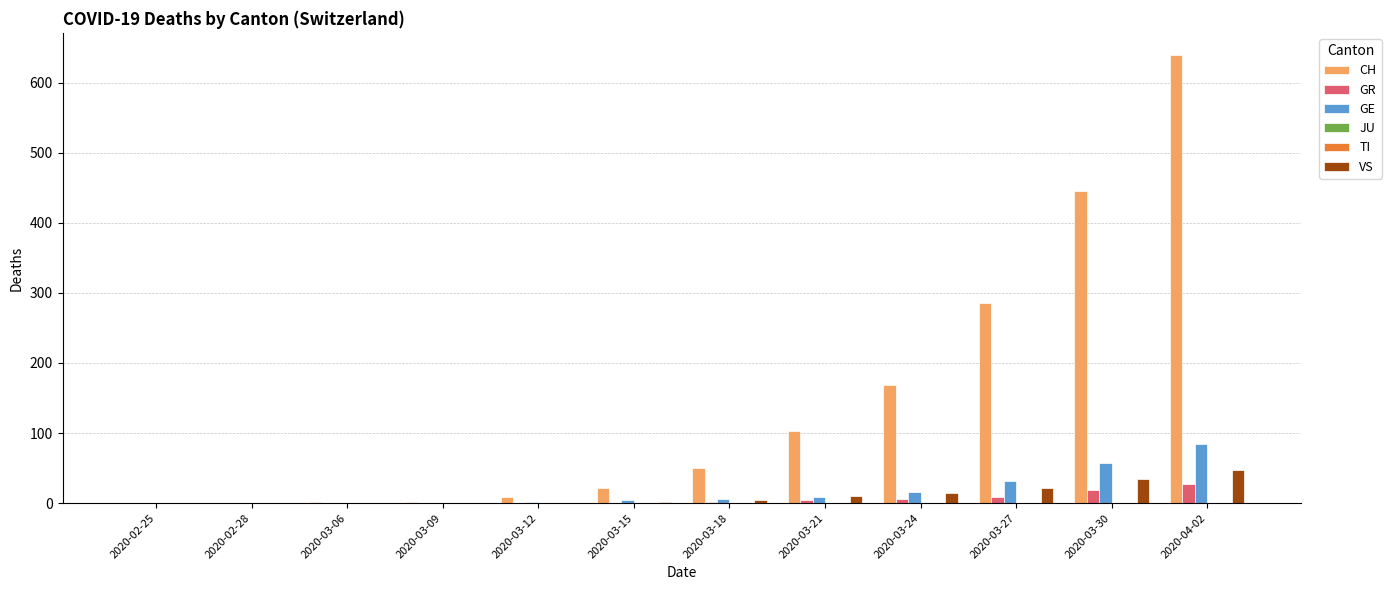

What is the maximum value shown in the chart?

639